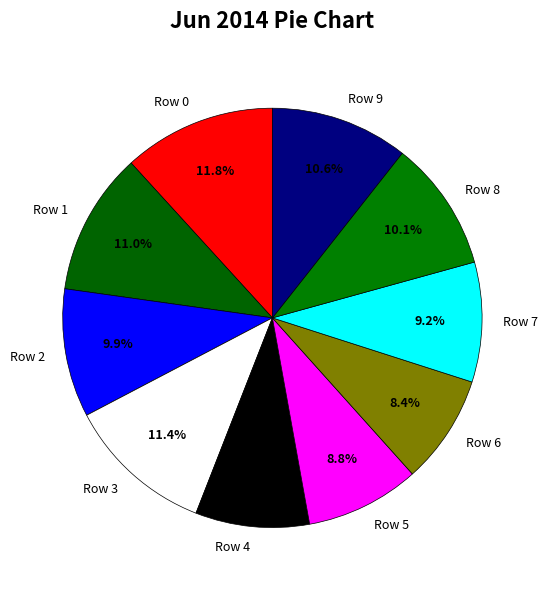

To the nearest percent, what is the average slice percentage?

10%